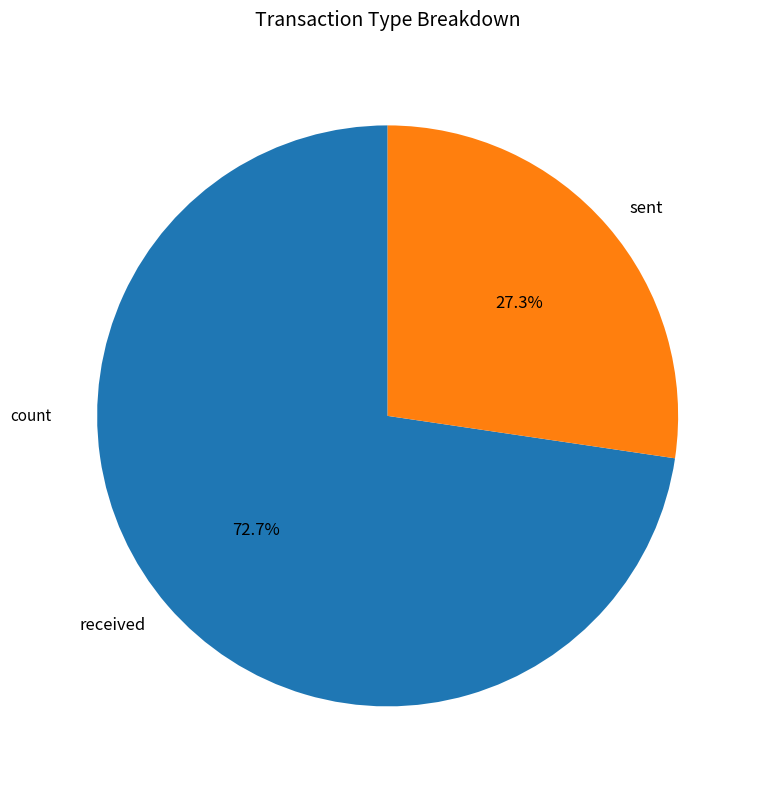

Combined, what portion of the pie is received and sent?

100.0%